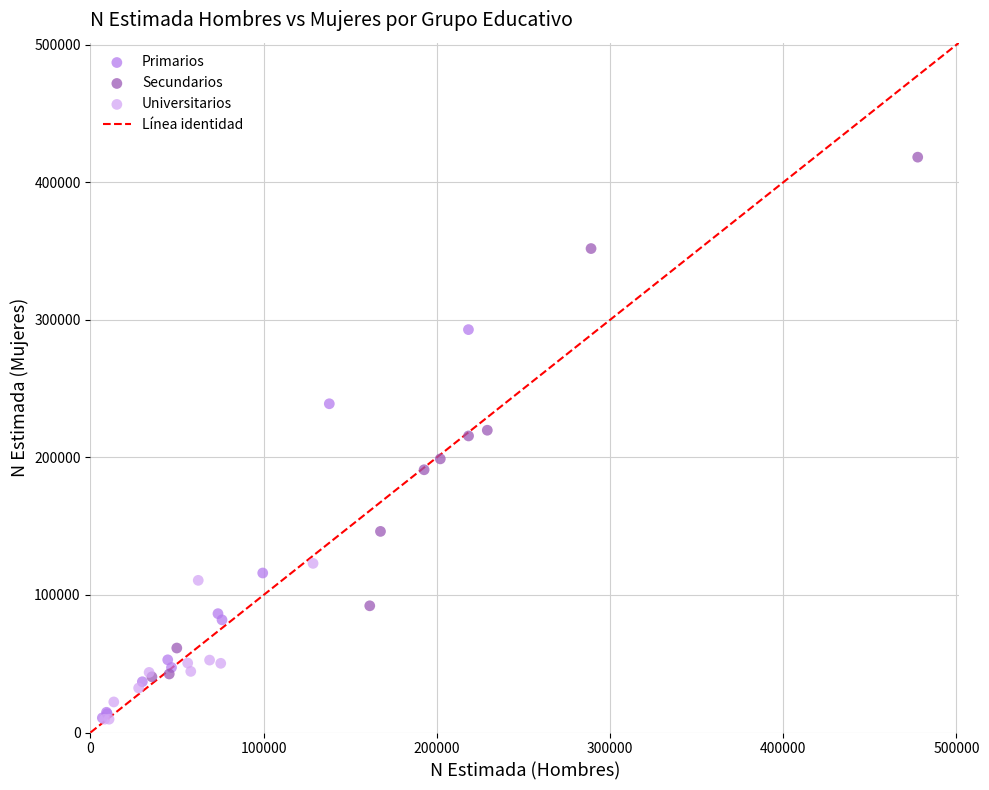

Which series has the largest Y range (max minus min)?

Secundarios